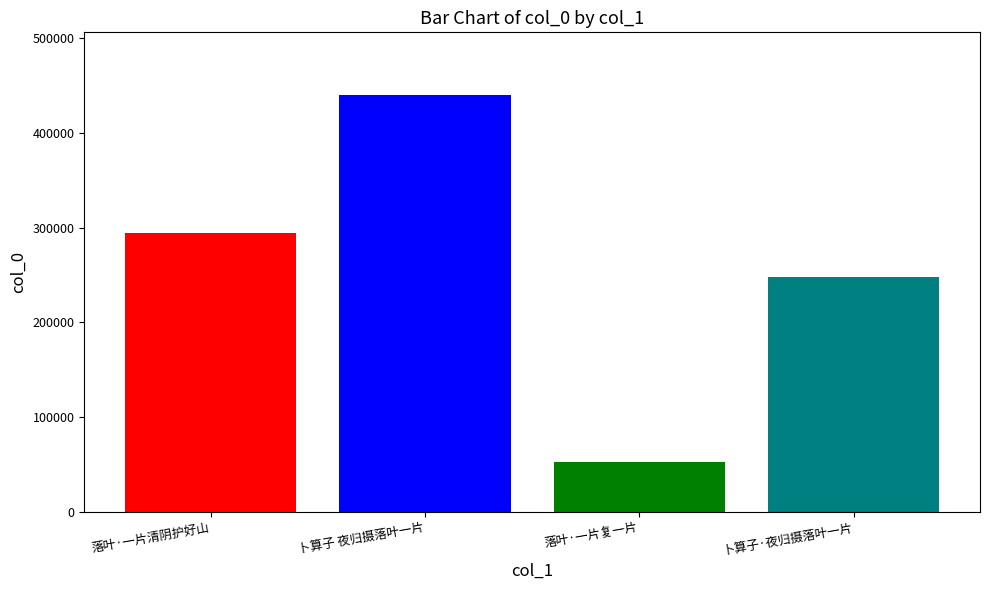

What is the ratio of the value at 落叶·一片复一片 to the value at 卜算子 夜归摄落叶一片?

0.1